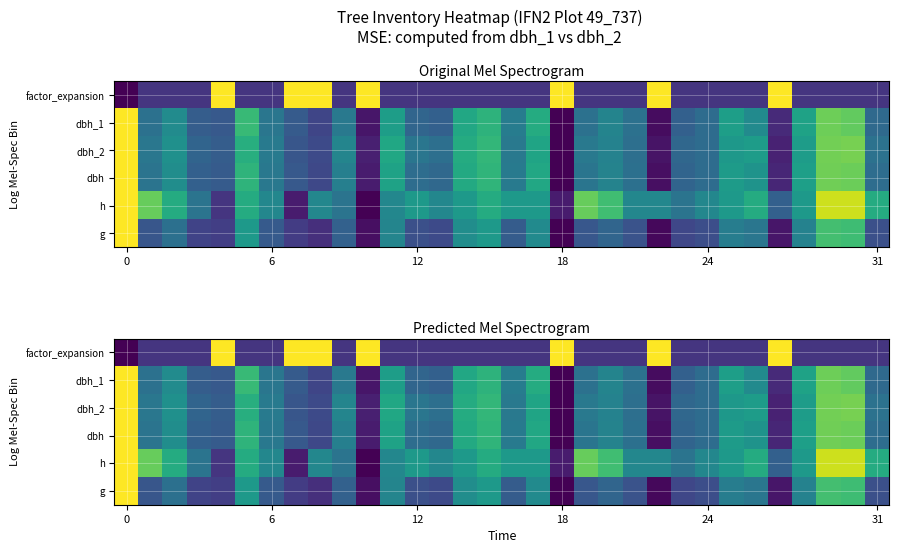

Count the number of categories in the chart.

32